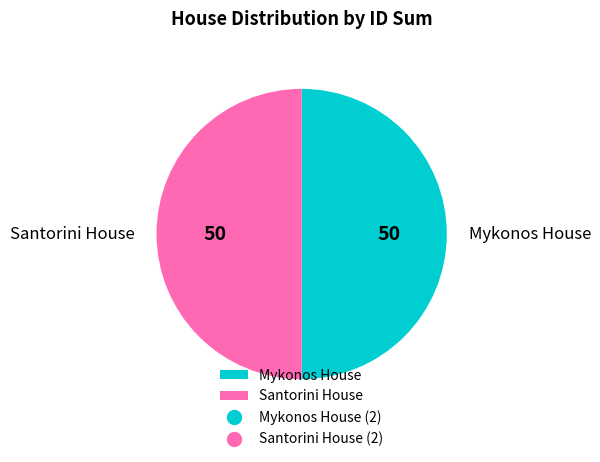

Is it true that Santorini House is 63% of the pie?

False